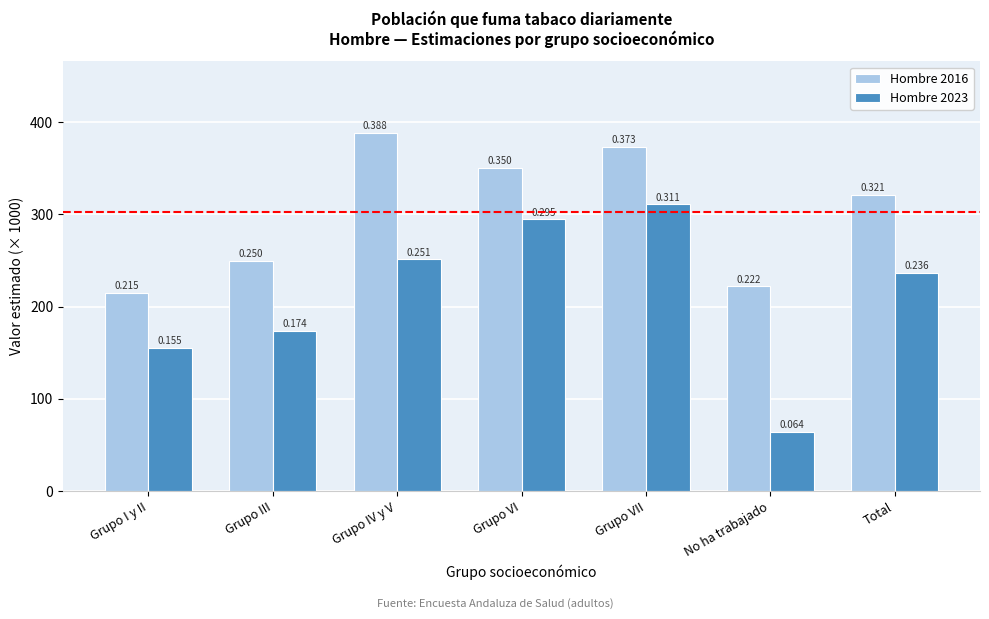

Does the chart contain stacked bars?

No